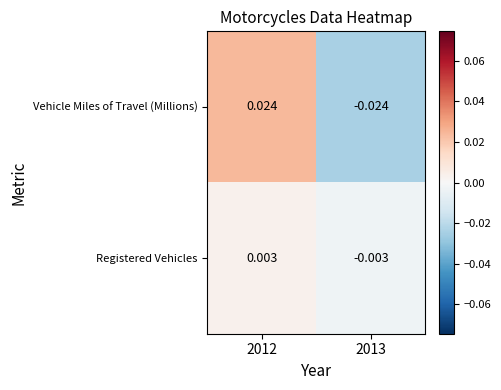

Is the value of Registered Vehicles at 2013 greater than the value of Vehicle Miles of Travel (Millions) at 2012?

No